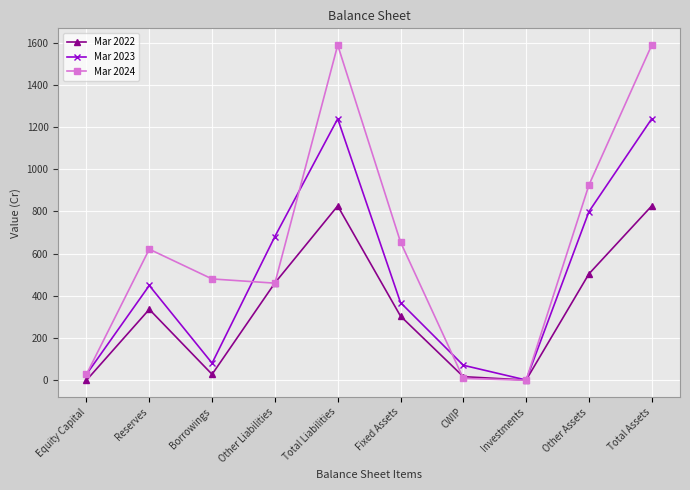

Is it true that Mar 2022 equals 711 at Other Assets?

False